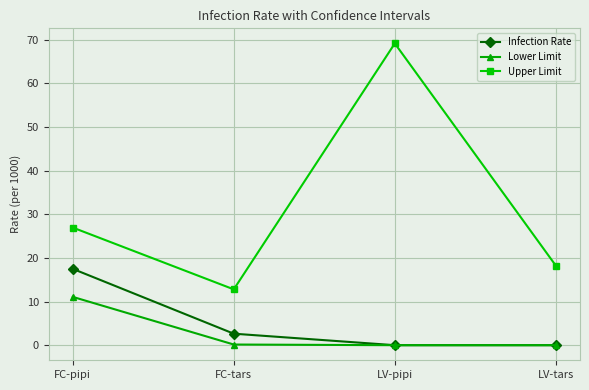

Is the value of Infection Rate at FC-tars greater than the value of Lower Limit at LV-pipi?

Yes